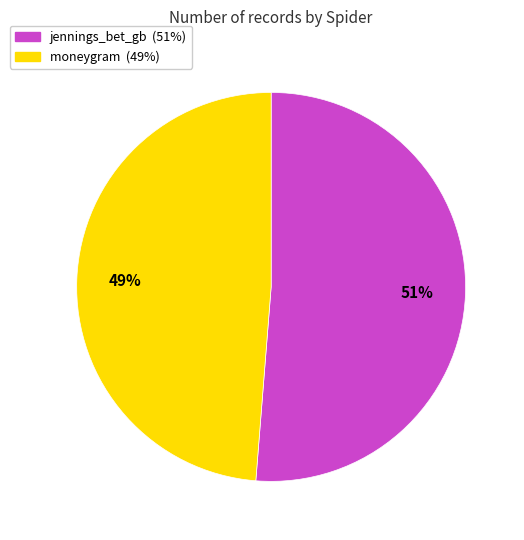

Count the number of slices in the pie.

2